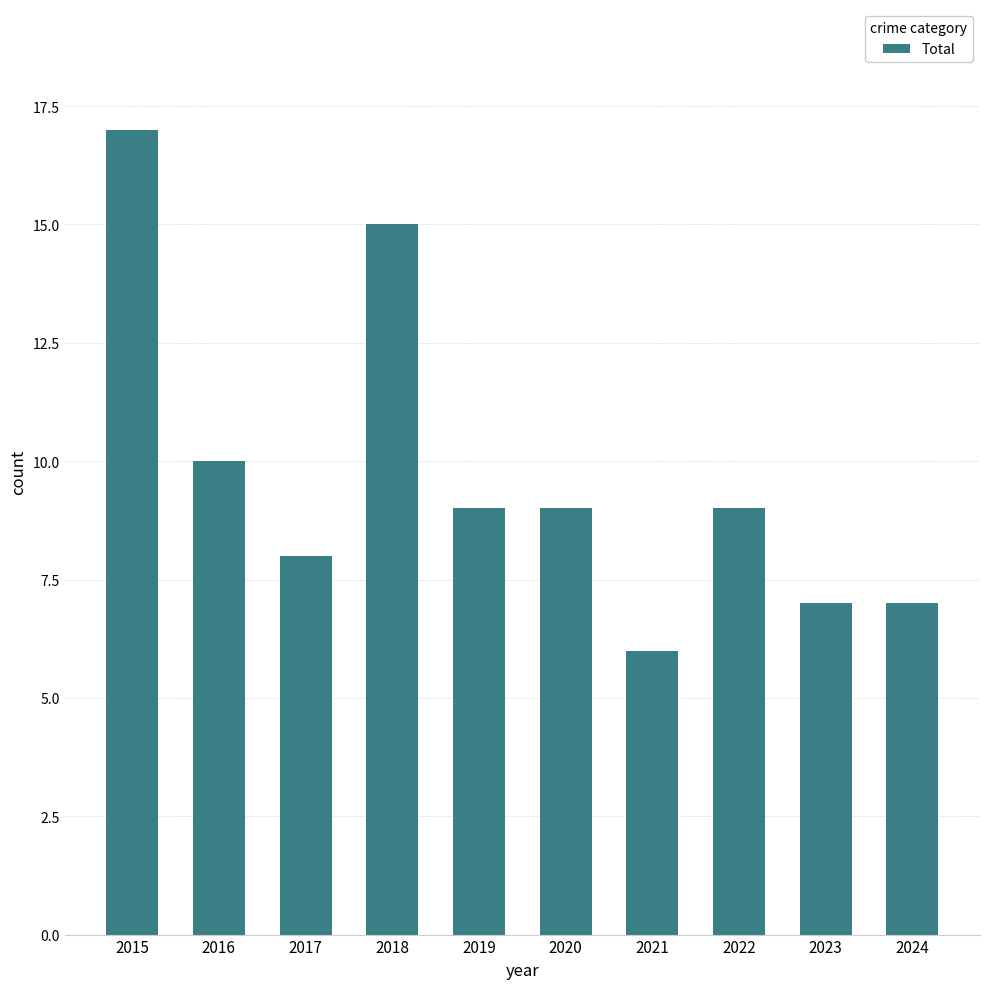

Which has a higher value, 2020 or 2023?

2020